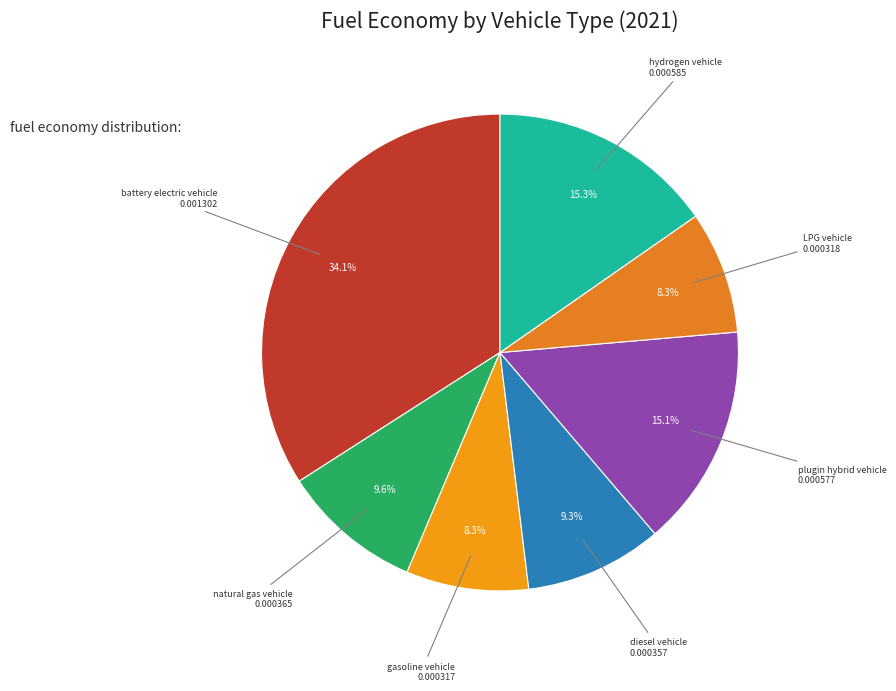

How many segments does this pie chart have?

7